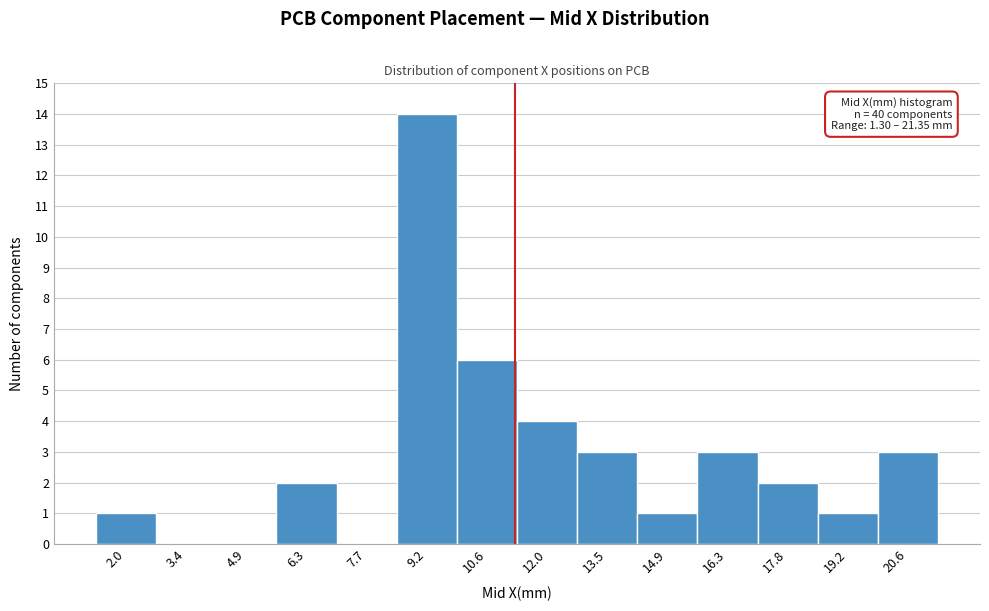

Over which range of the x-axis is the bar tallest?

8.4 to 9.8